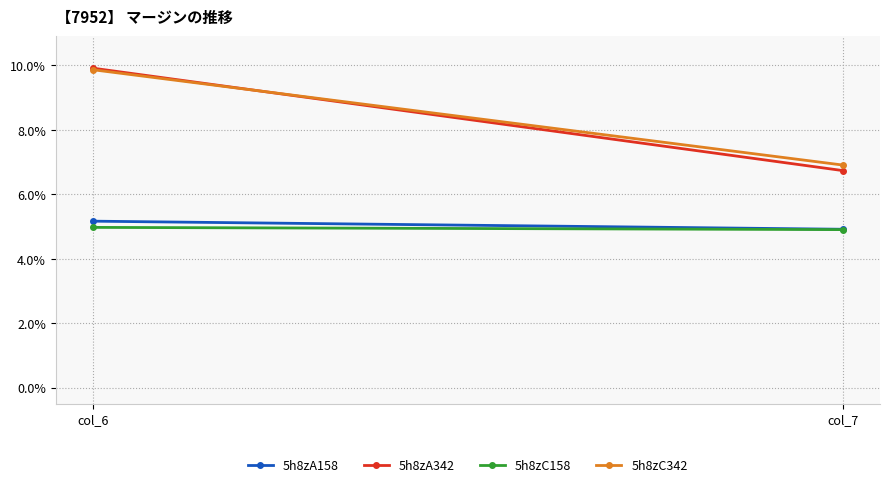

List the labels in order of 5h8zC342 value, largest first.

col_6, col_7